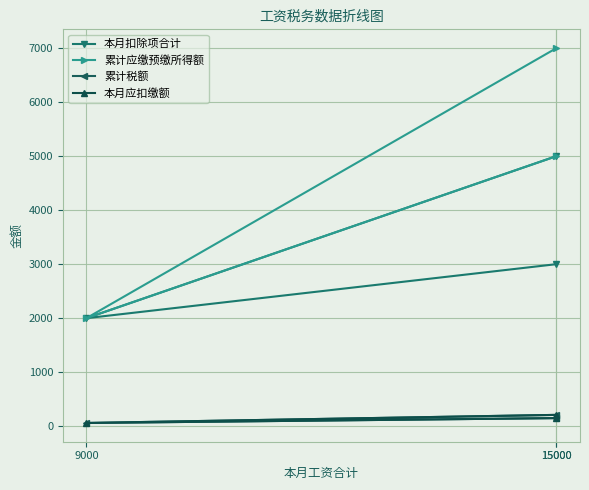

How many lines are shown in the chart?

4